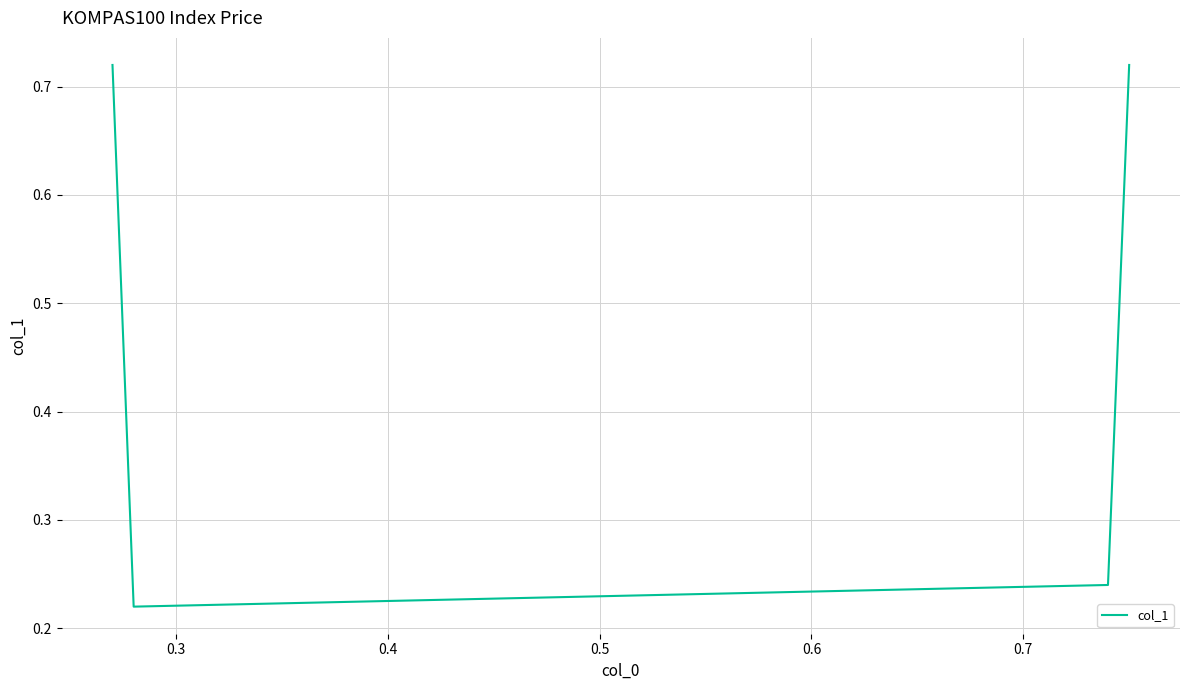

How many distinct data groups are displayed?

1